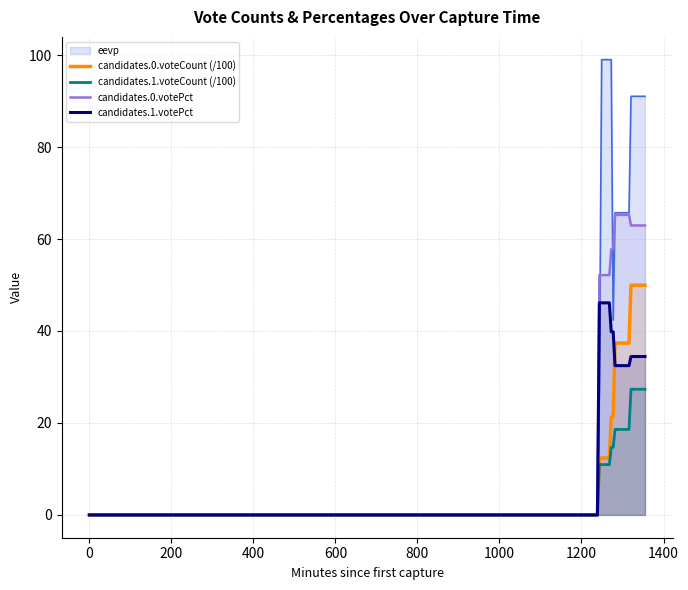

Which series has the largest total across all categories?

eevp